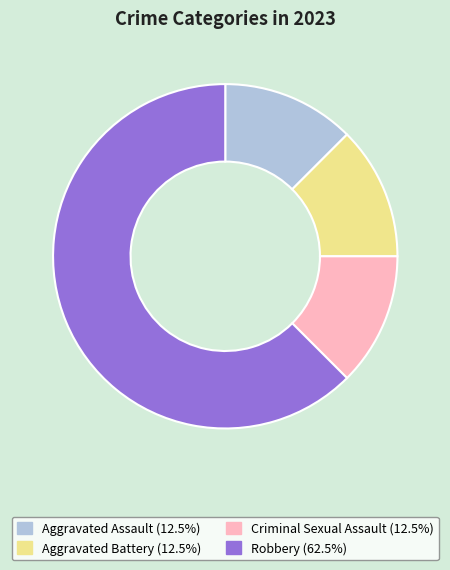

Which has a higher value, Aggravated Assault or Robbery?

Robbery